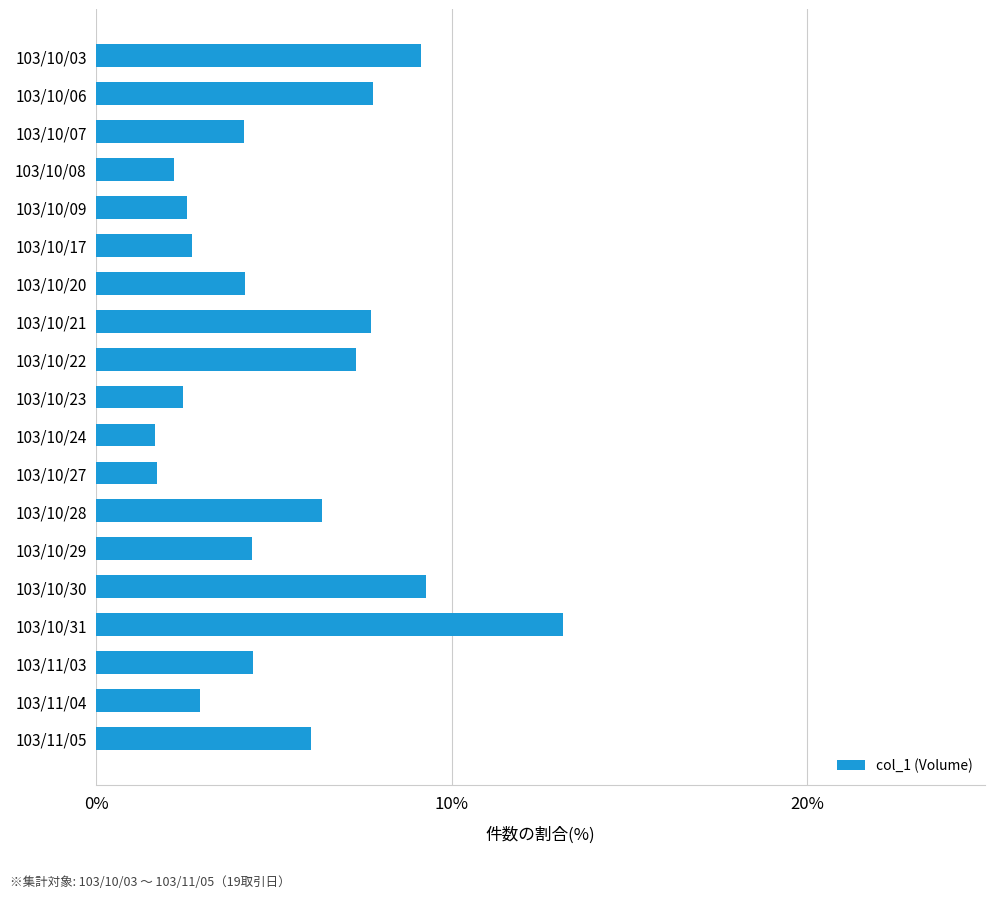

What is the maximum value shown in the chart?

13.1